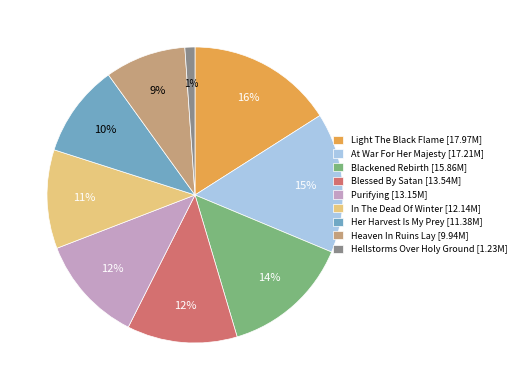

Does any single category account for the majority?

No